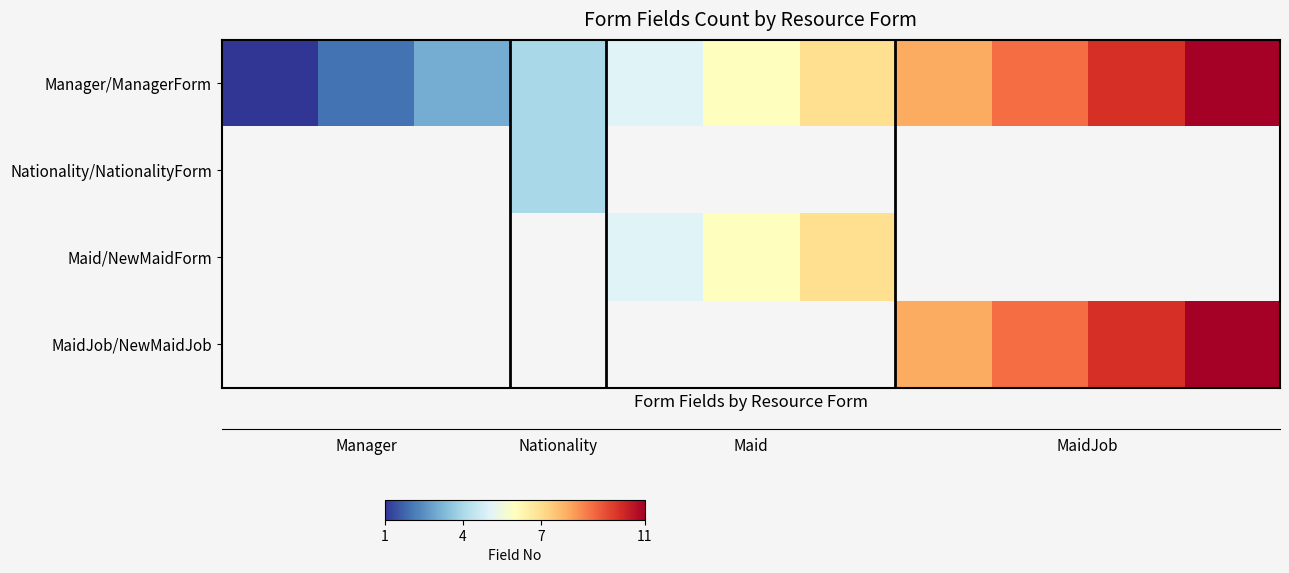

At how many categories does at least one series exceed 10?

1